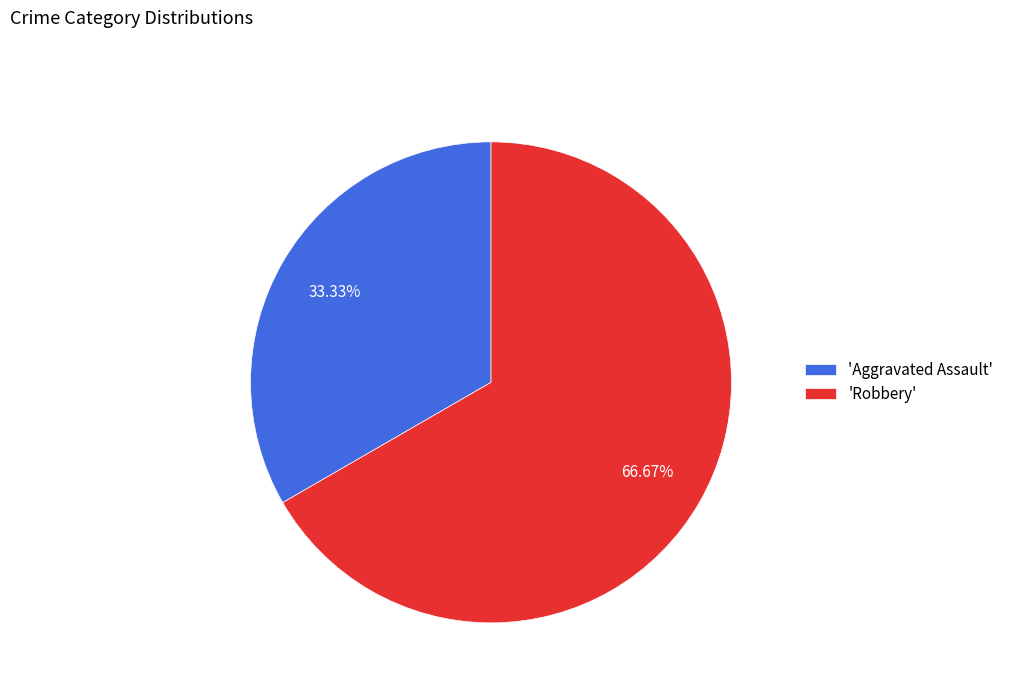

Approximately how many times larger is the value at 'Aggravated Assault' compared to 'Robbery'?

0.5